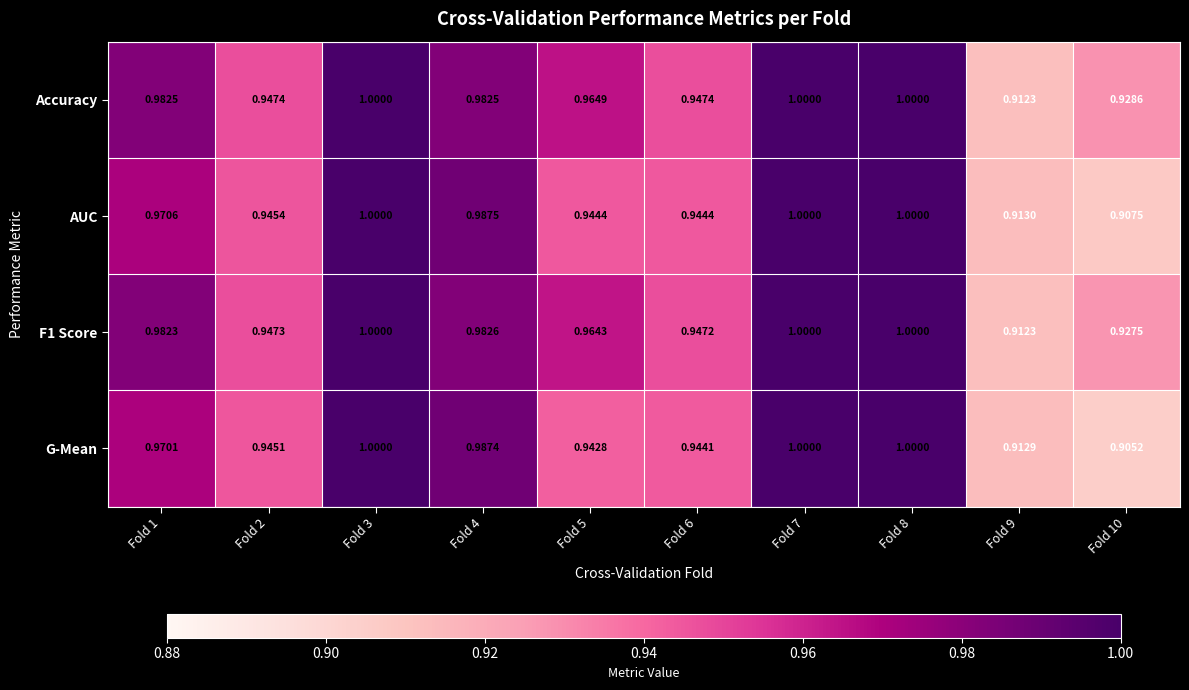

Which series has the largest total across all categories?

Accuracy